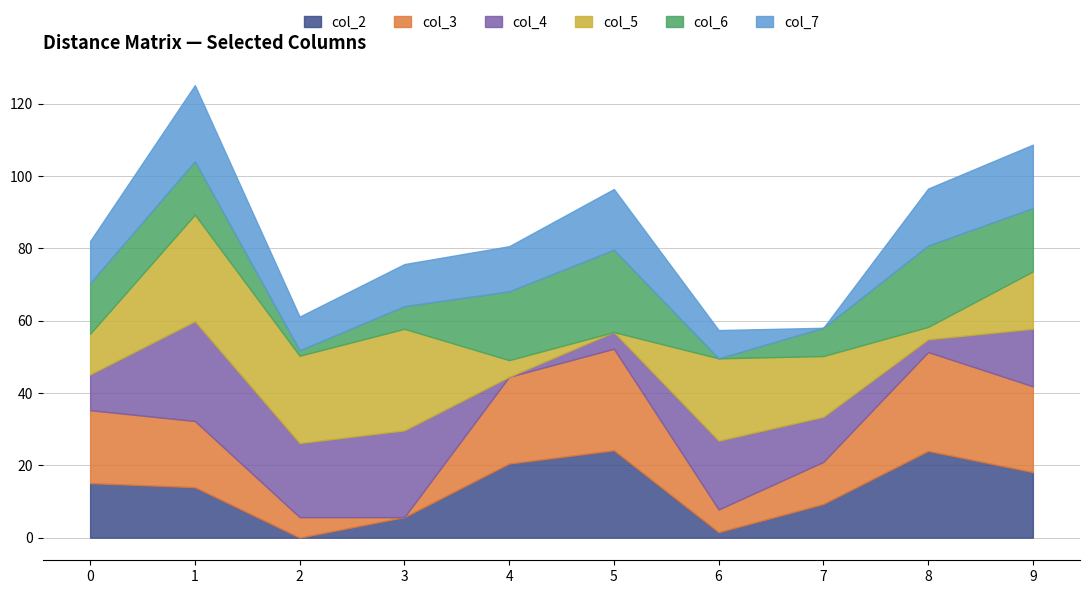

At which category does col_2 reach its first local valley?

2